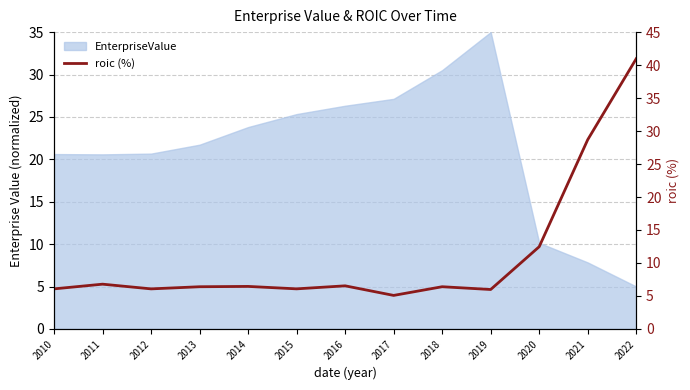

The value at 2011 is 6.8. True or false?

True